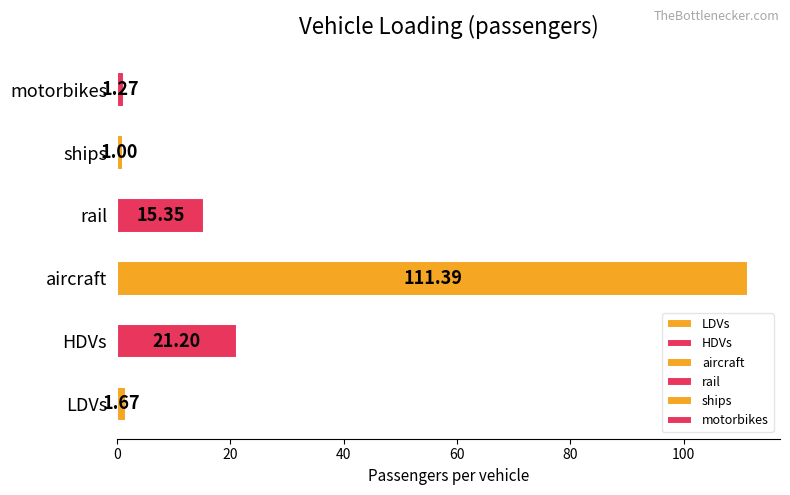

What is the total value across all series at 2025?

151.9